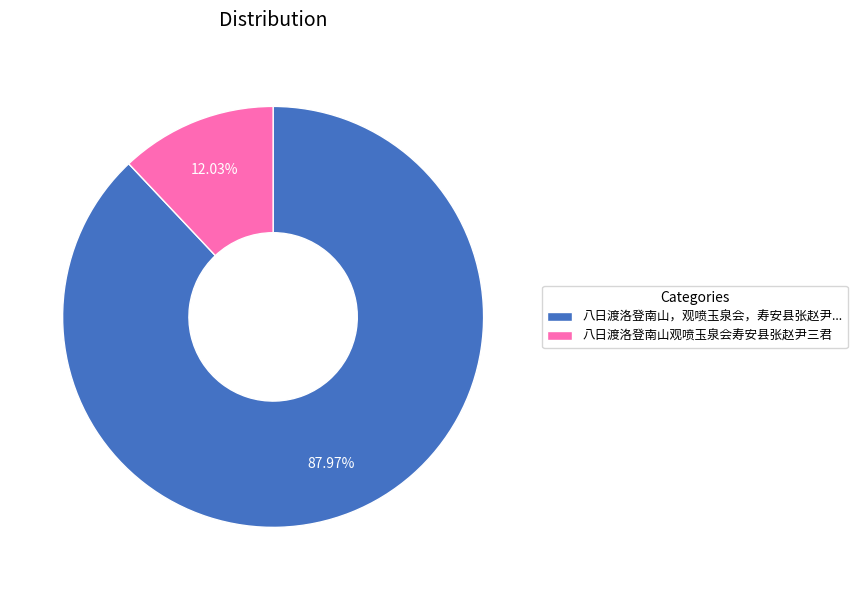

To the nearest percent, what is the difference between the largest and smallest slice percentages?

76%